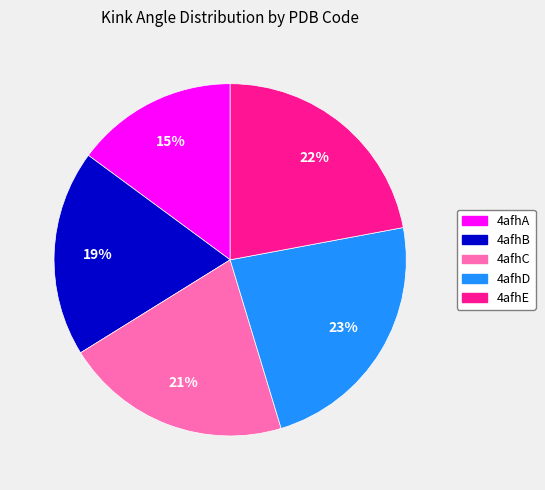

Is 4afhD the majority of the pie?

No